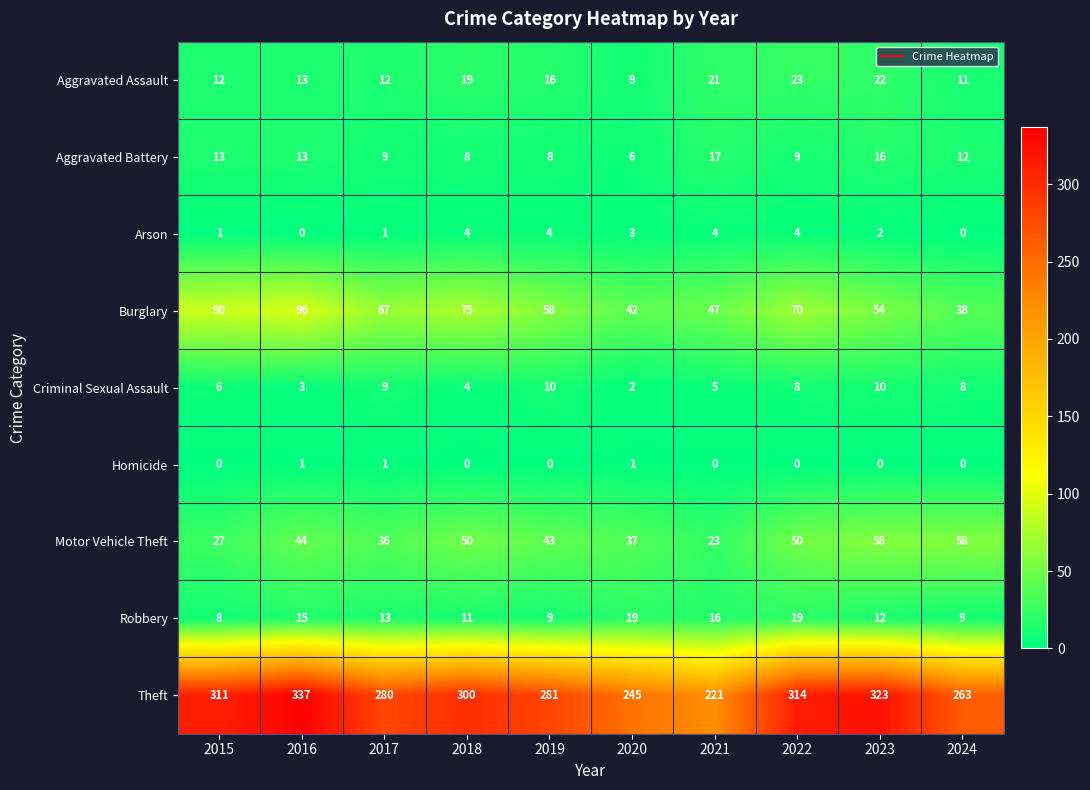

Which series has the largest total across all categories?

Theft